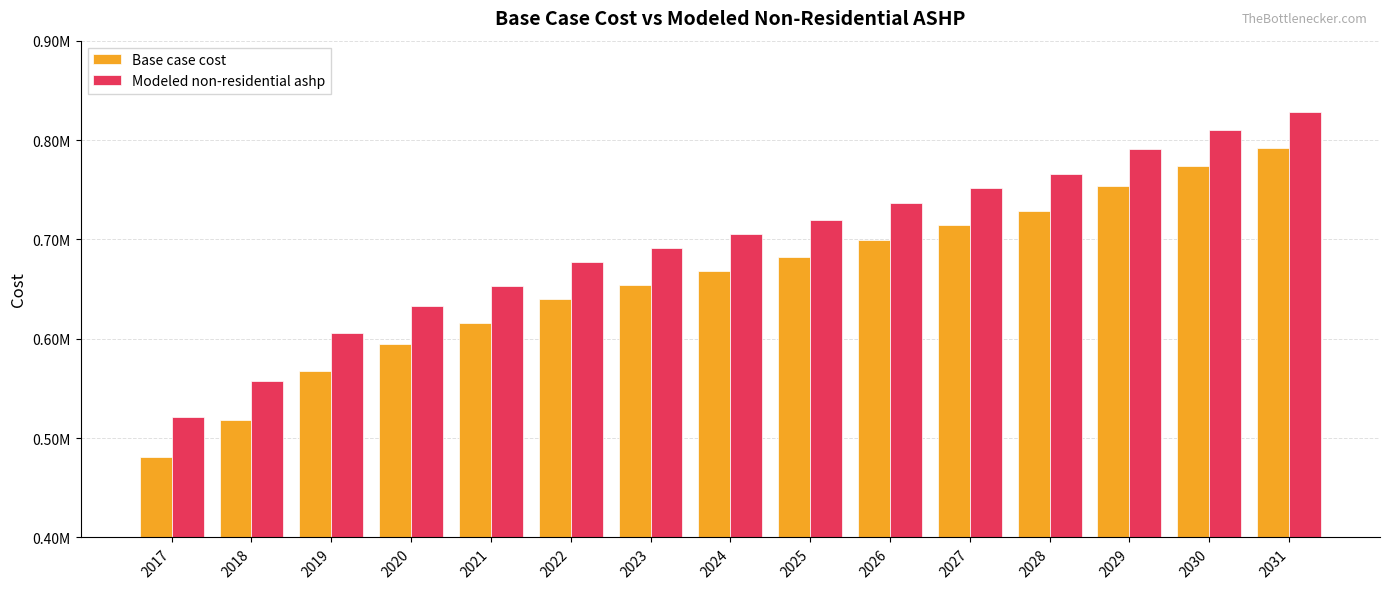

Does the chart contain stacked bars?

No